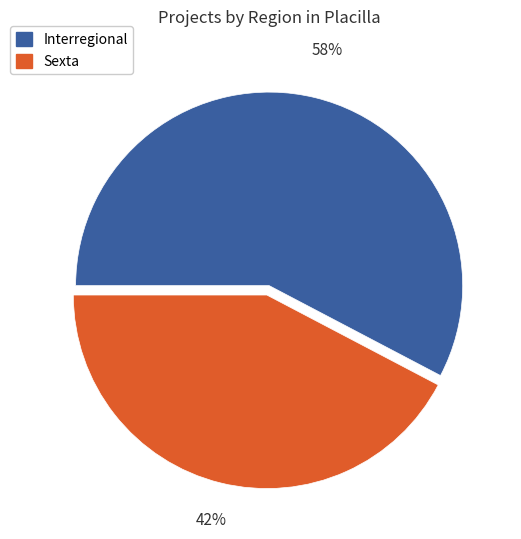

Which slice is the smallest?

Sexta